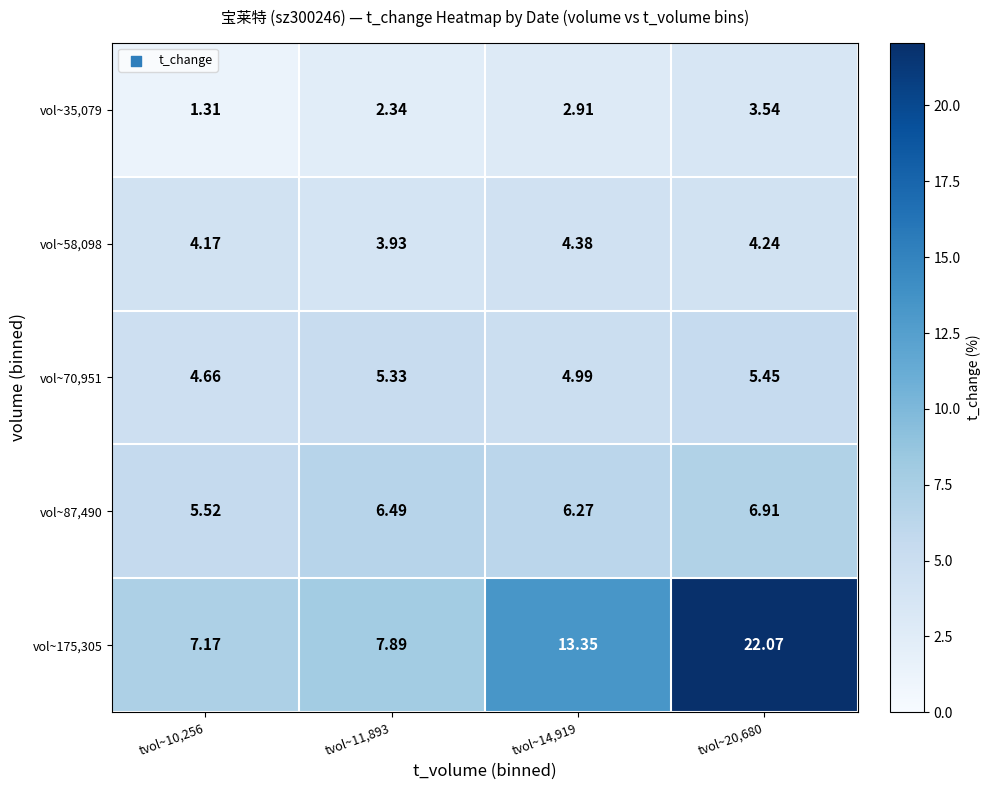

List the series in order of their peak value, highest first.

vol~175,305, vol~87,490, vol~70,951, vol~58,098, vol~35,079